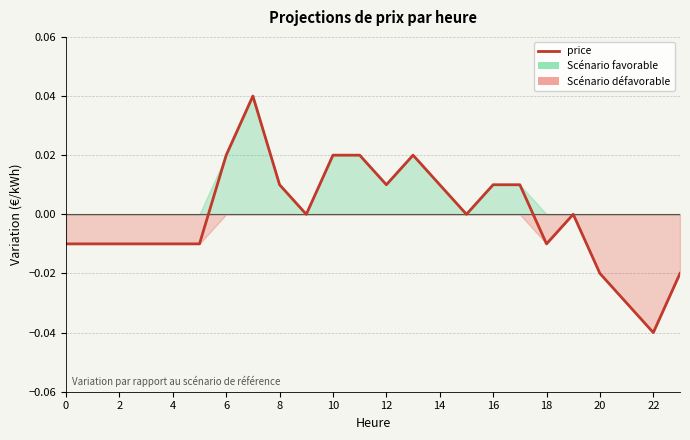

How many lines are shown in the chart?

1